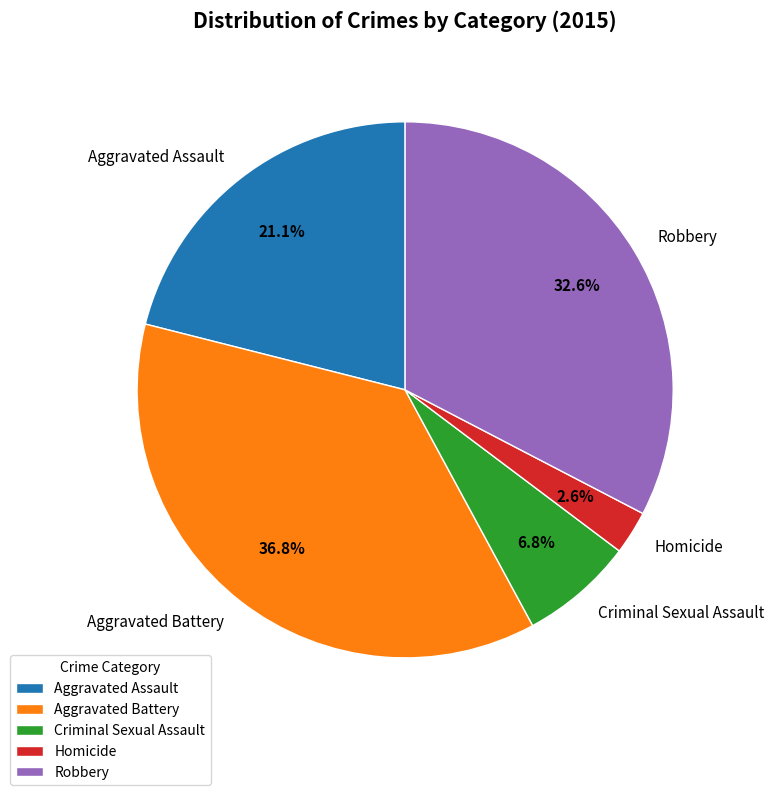

To the nearest percent, what portion does Robbery represent?

33%